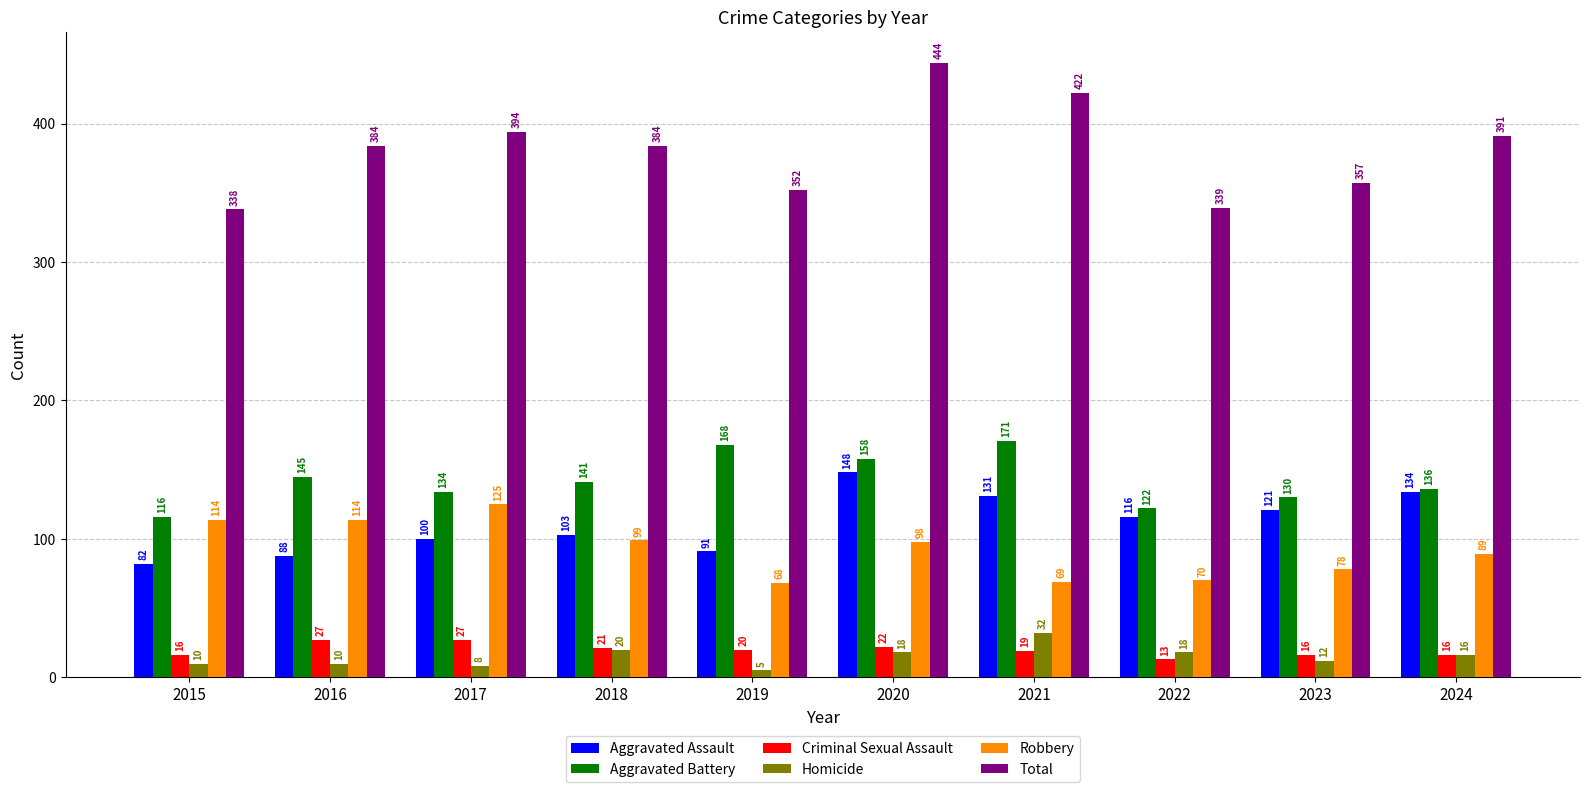

Which series changed the most between 2017 and 2023?

Robbery